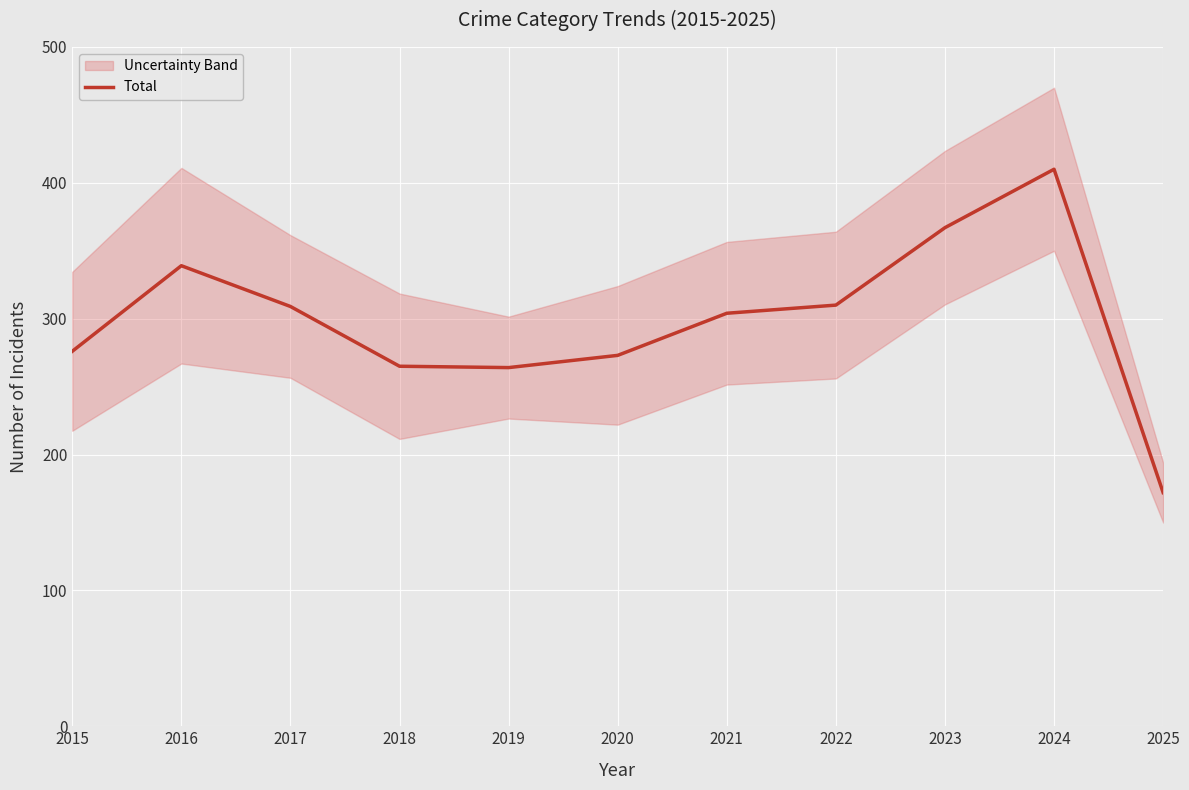

The chart shows a value of 448 at 2018. True or false?

False